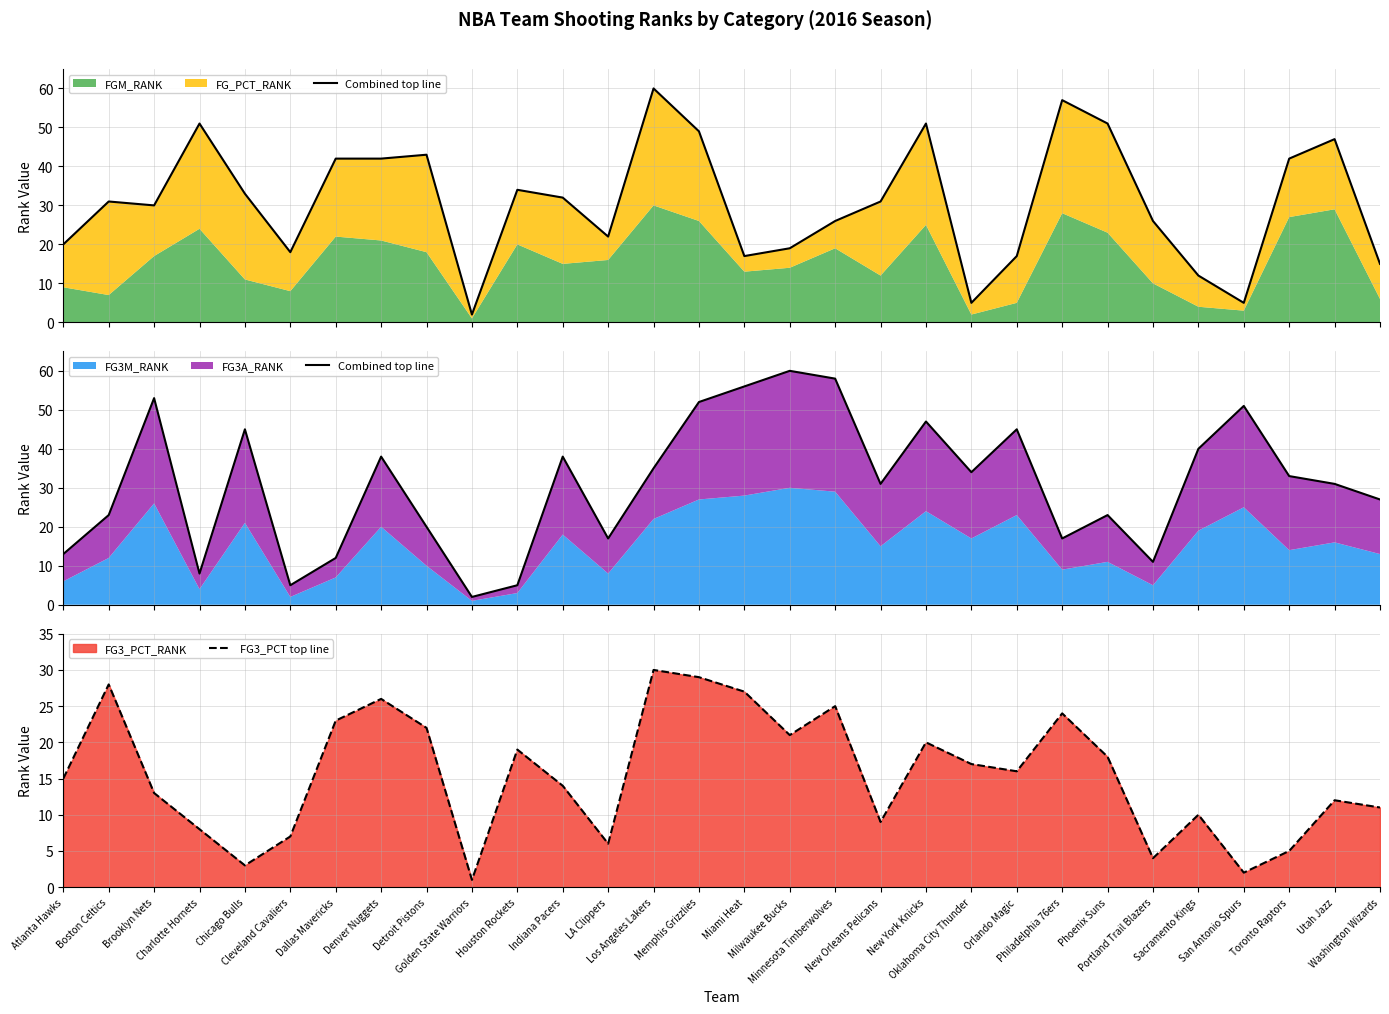

True or false: FG3_PCT top line has a value of 11 at Phoenix Suns.

False